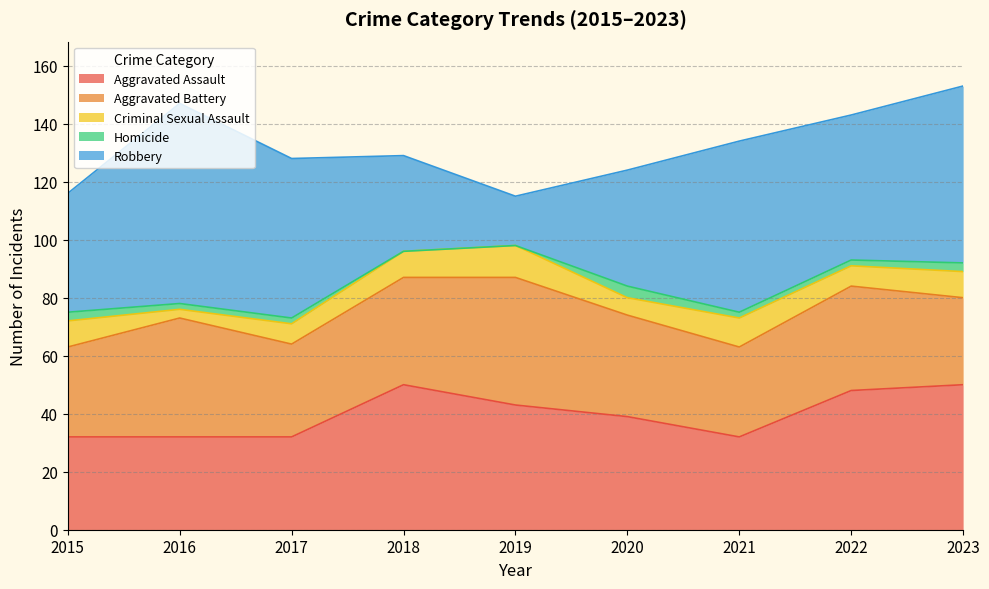

How many lines are shown in the chart?

5